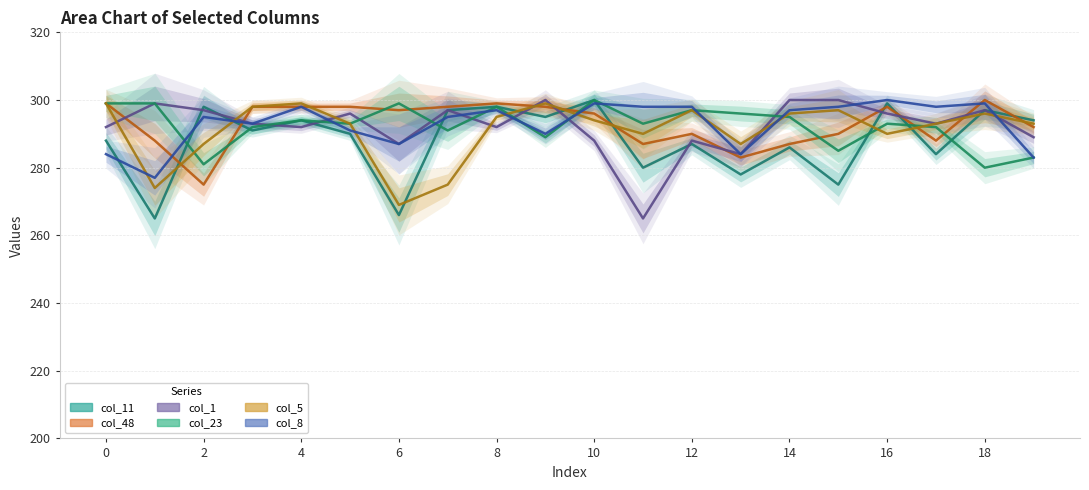

In col_11, how many points are lower than both neighbors (excluding endpoints)?

8